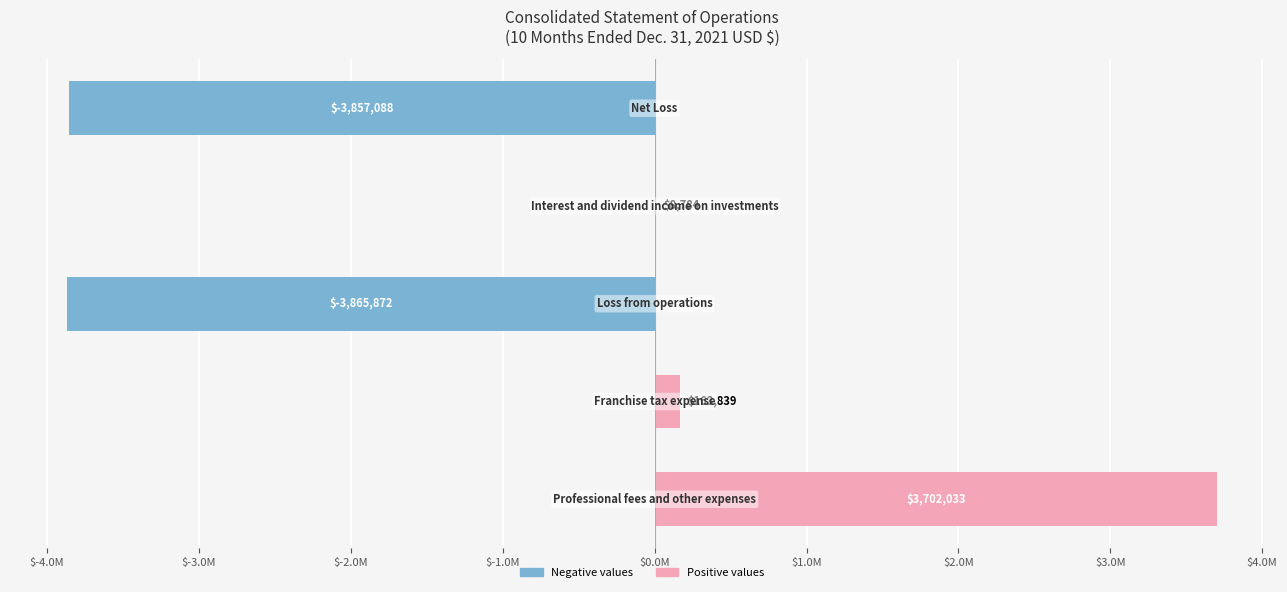

Does the chart contain stacked bars?

No